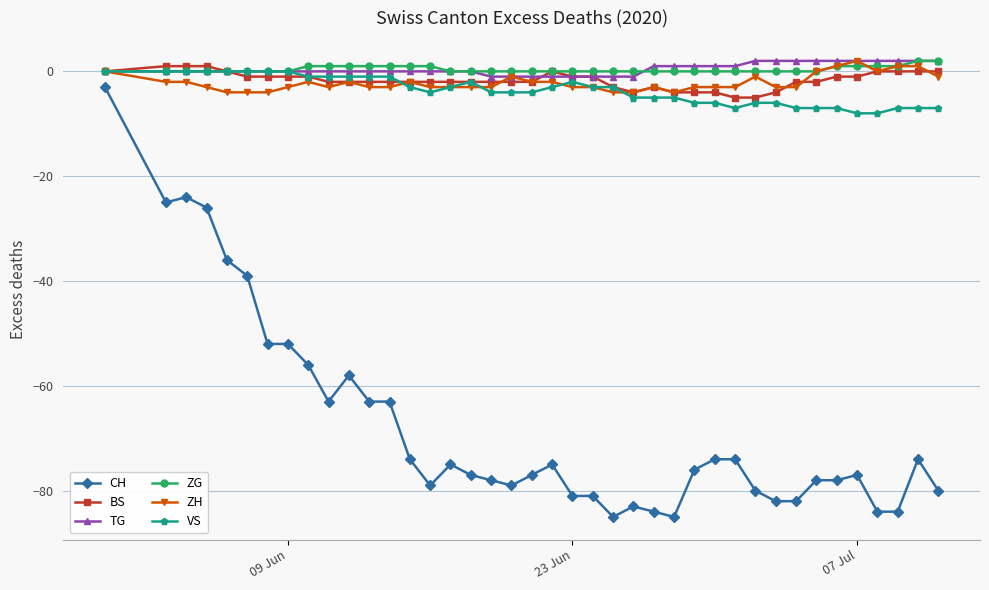

True or false: CH has more than 1 points higher than both neighbors.

True